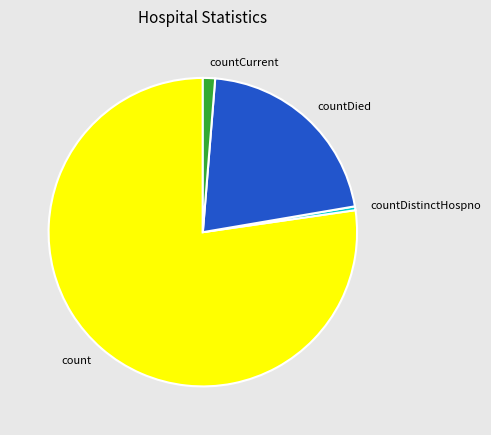

What is the majority slice?

count